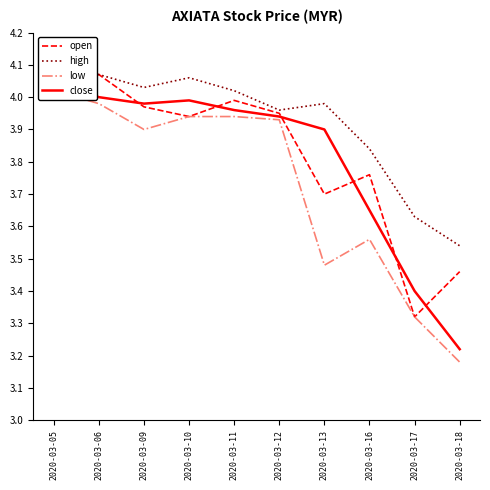

Rank the series by their maximum value, from highest to lowest.

high, open, close, low